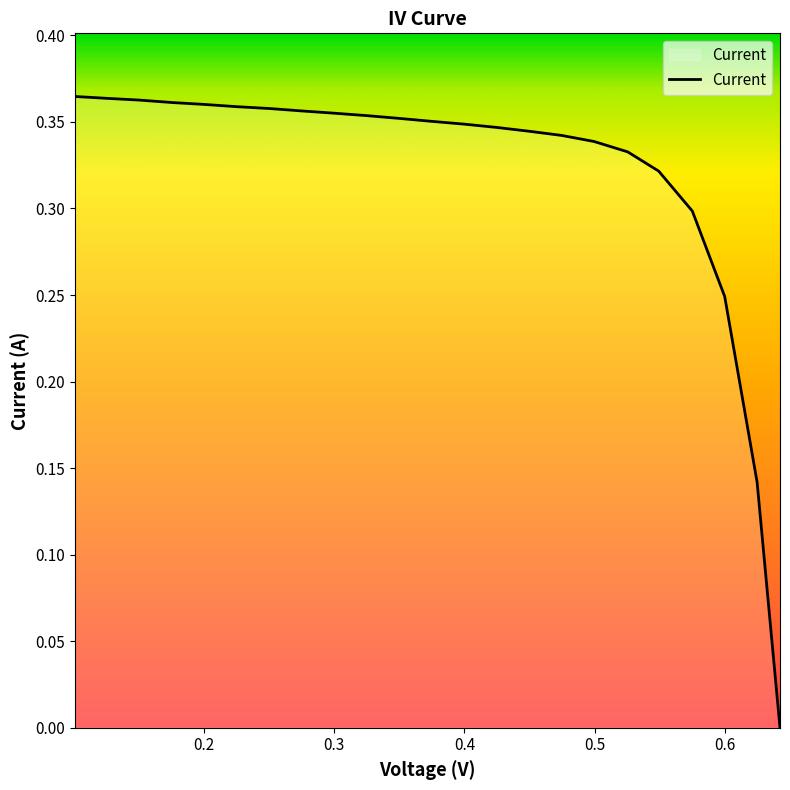

Rank the categories by value from highest to lowest.

0.1005, 0.1254, 0.1502, 0.1751, 0.2, 0.2249, 0.2508, 0.2757, 0.3005, 0.3254, 0.3503, 0.3752, 0.4, 0.4249, 0.4498, 0.4747, 0.4996, 0.5255, 0.5493, 0.5752, 0.6001, 0.625, 0.6426